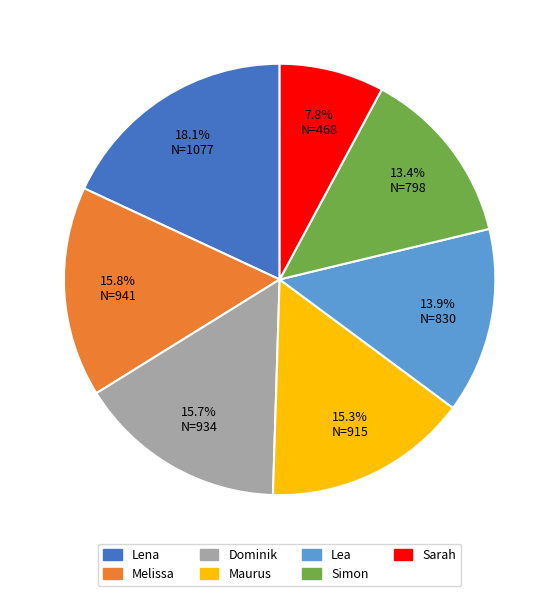

To the nearest percent, what is the difference between the Lena and Melissa slice percentages?

2%